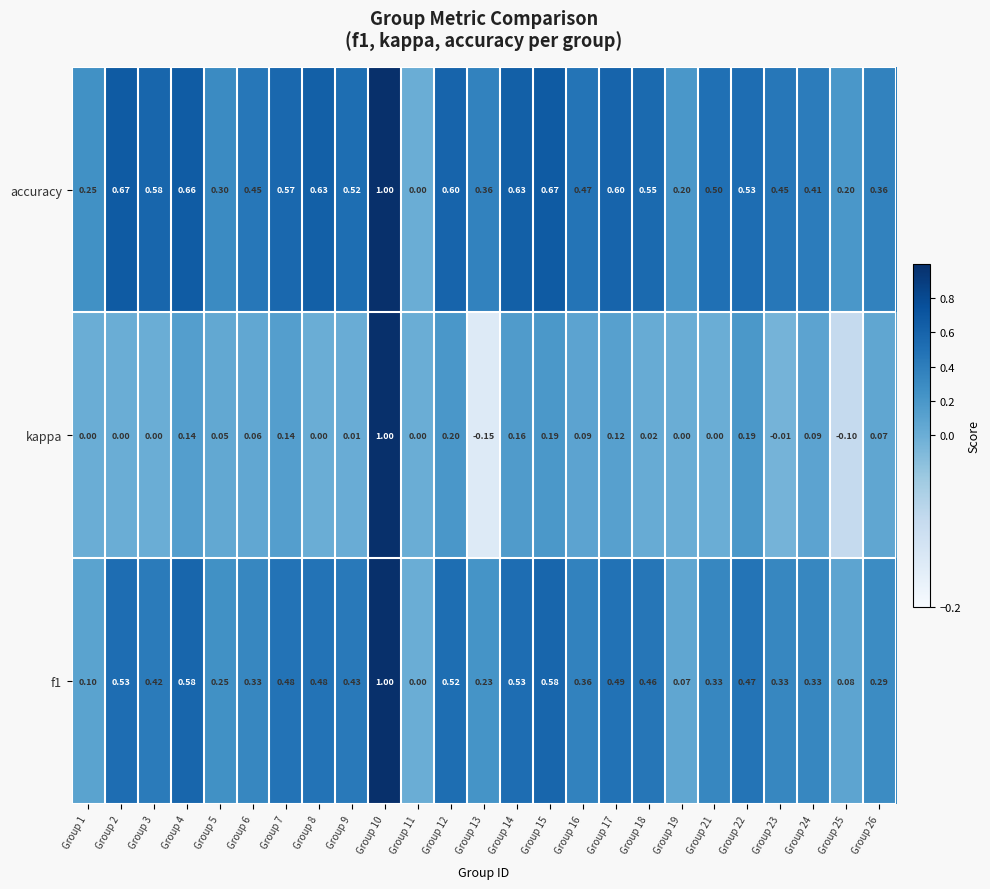

Is the value of f1 at Group 21 greater than the value of kappa at Group 17?

Yes